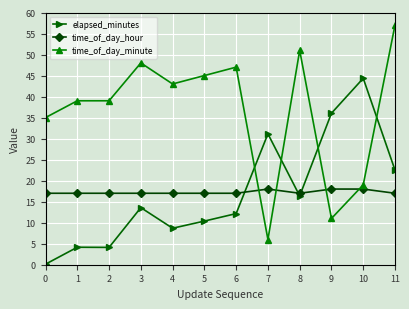

The time_of_day_hour series shows 9.1 at 0. True or false?

False